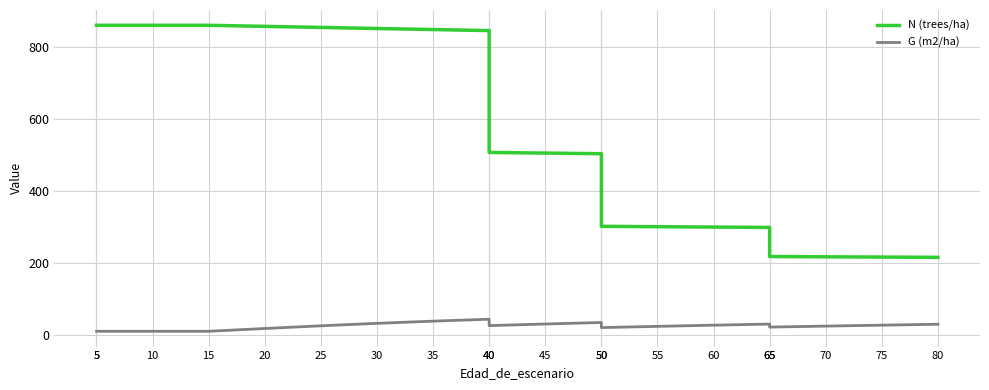

At how many categories does at least one series exceed 407?

12